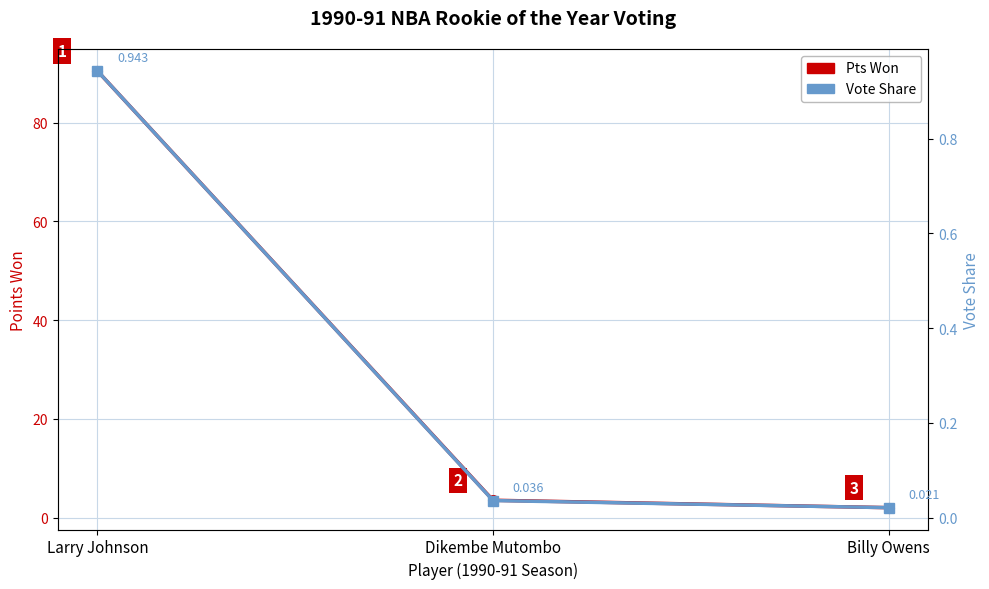

What is the difference between the highest and lowest values at Billy Owens?

2.0